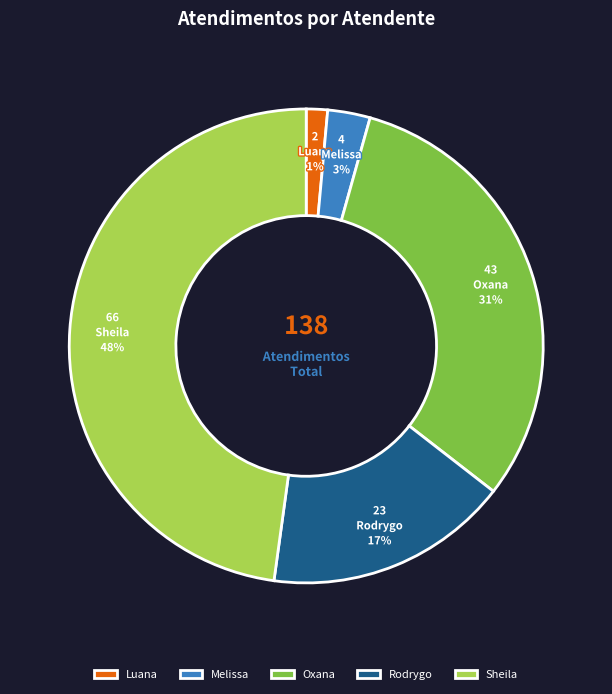

Count the number of slices in the pie.

5